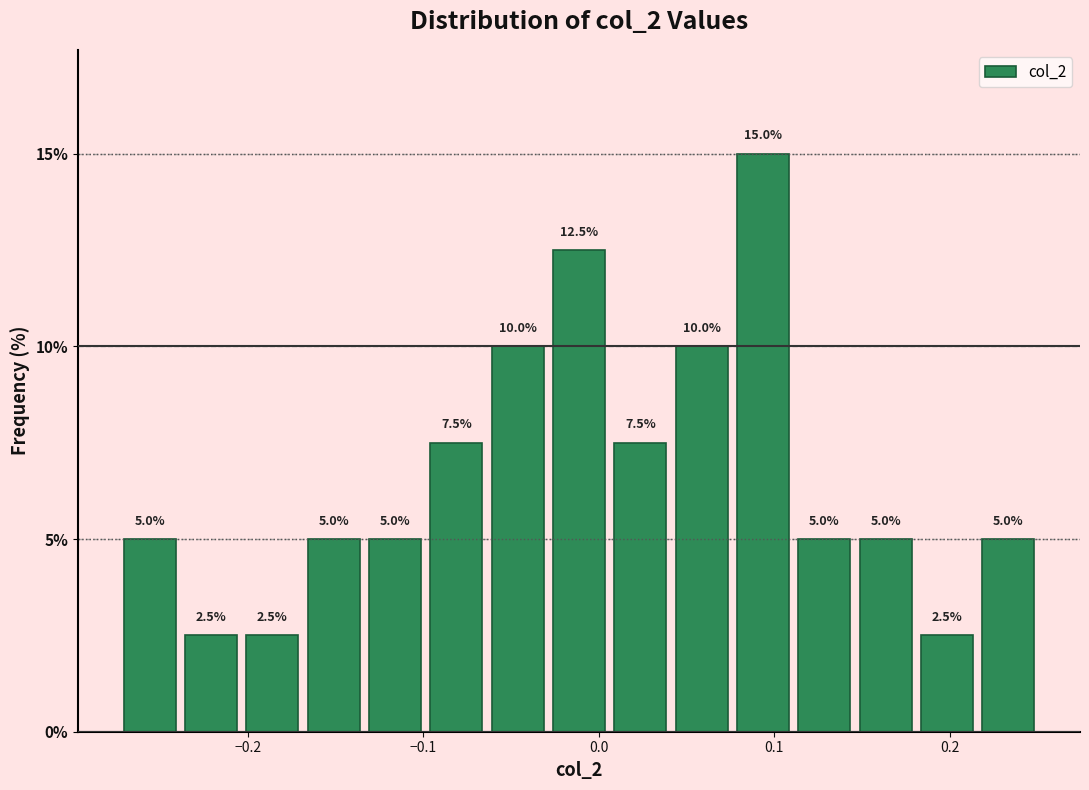

Read against the x-axis, roughly where is the centre of the tallest bar?

0.09